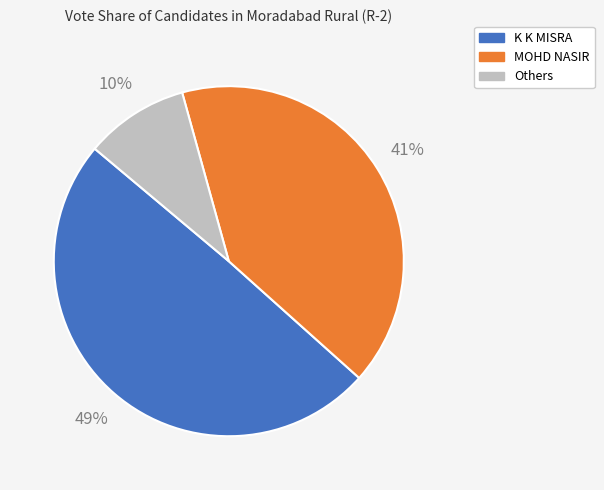

True or false: K K MISRA accounts for 49% of the total.

True